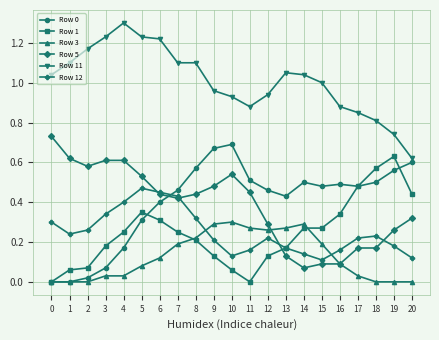

What is the greatest value displayed?

1.3